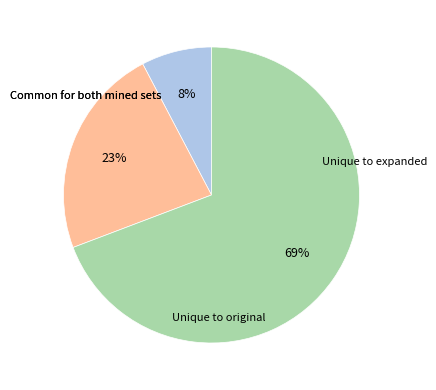

To the nearest percent, what is the average slice percentage?

33%